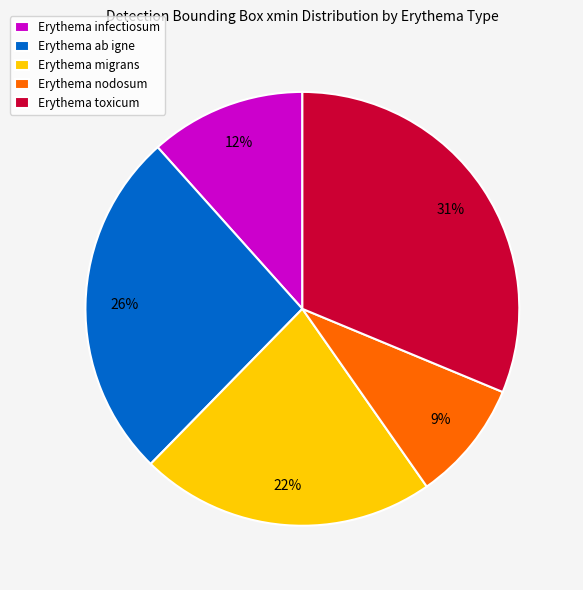

Between Erythema migrans and Erythema toxicum, which is larger?

Erythema toxicum